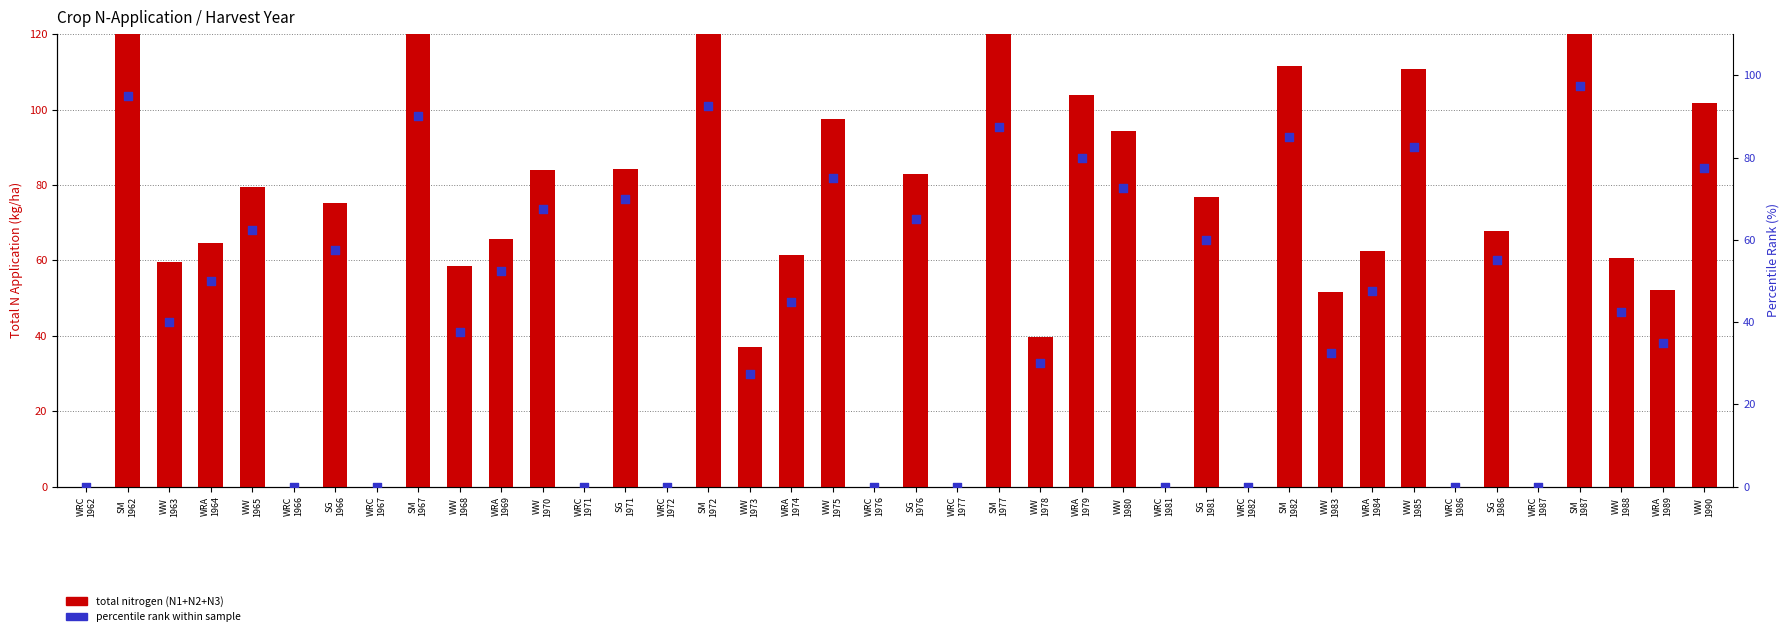

At which category is the sum across all series the highest?

SM
1987